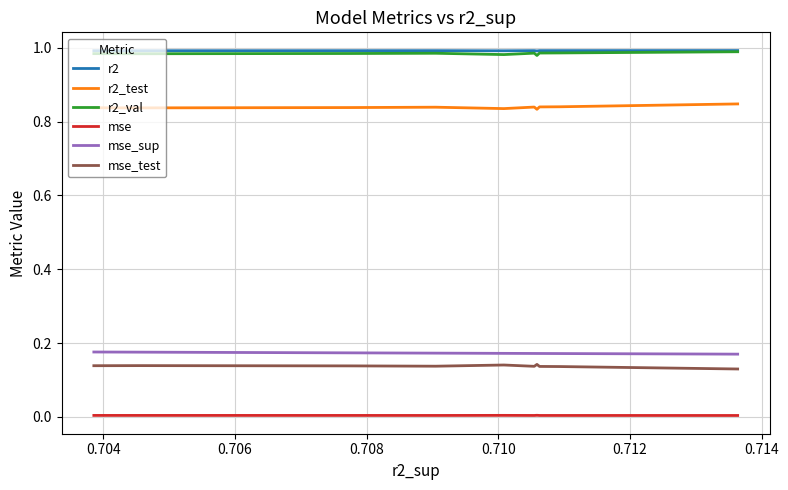

What are all the series names shown in the legend?

r2, r2_test, r2_val, mse, mse_sup, mse_test